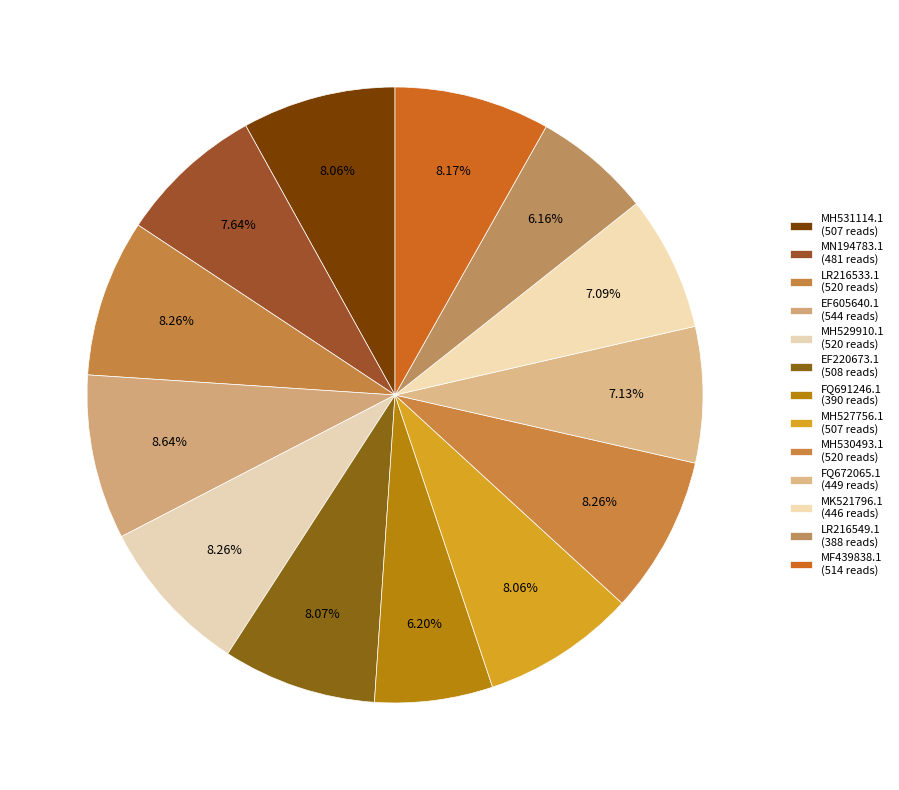

Between MH530493.1 and MF439838.1, which is larger?

MH530493.1